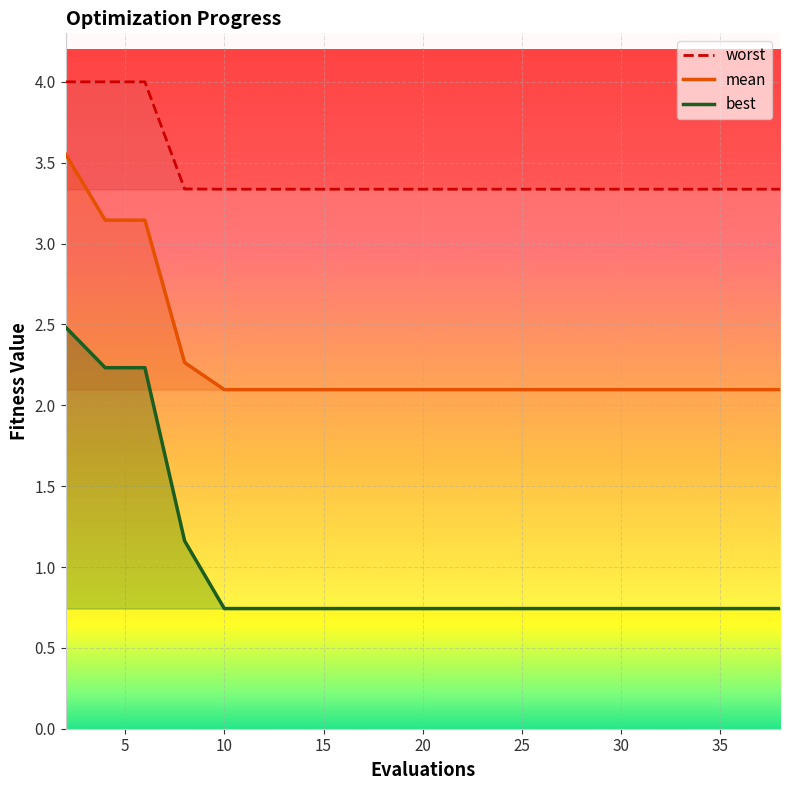

At which category does the chart reach its minimum across all series?

10